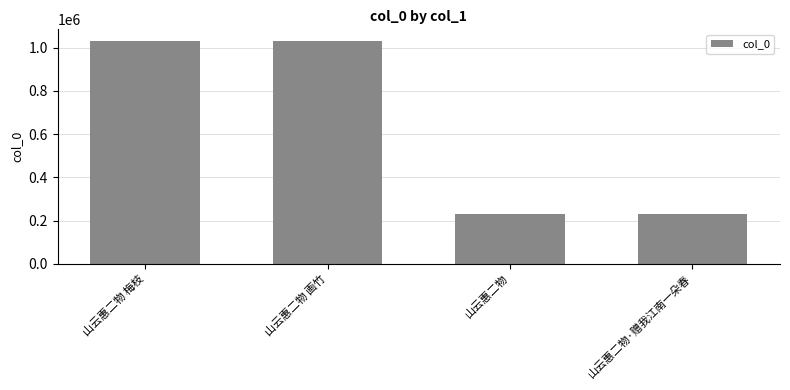

At which label is the value closest to 631165?

山云惠二物·赠我江南一朵春